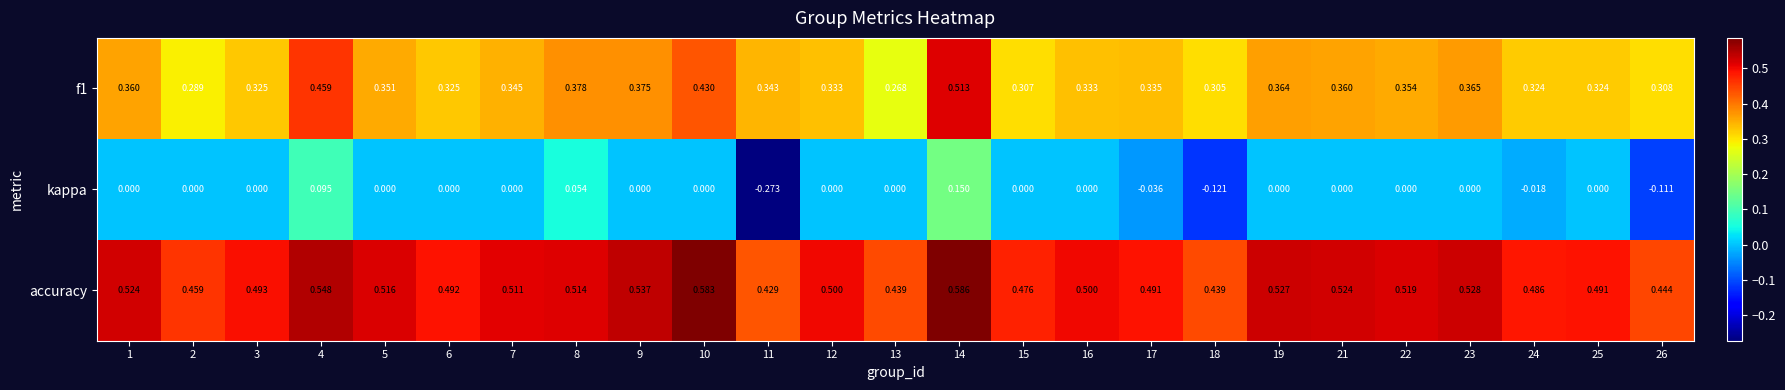

How many categories are shown in the chart?

25